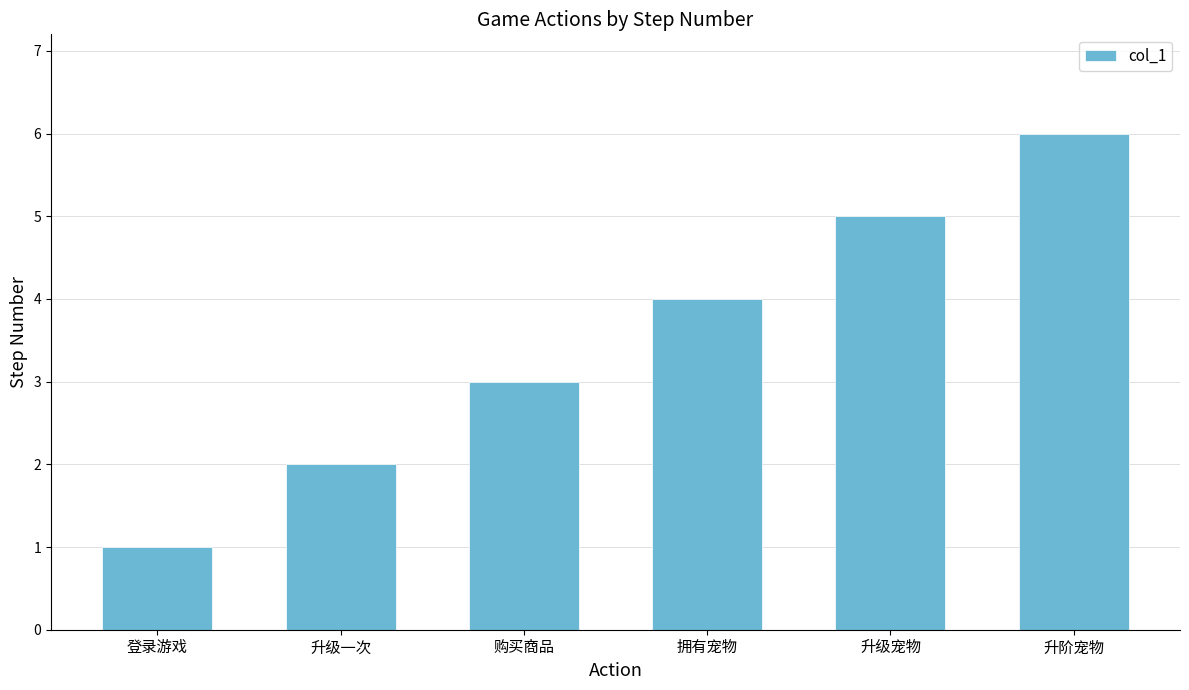

Which has a higher value, 登录游戏 or 拥有宠物?

拥有宠物